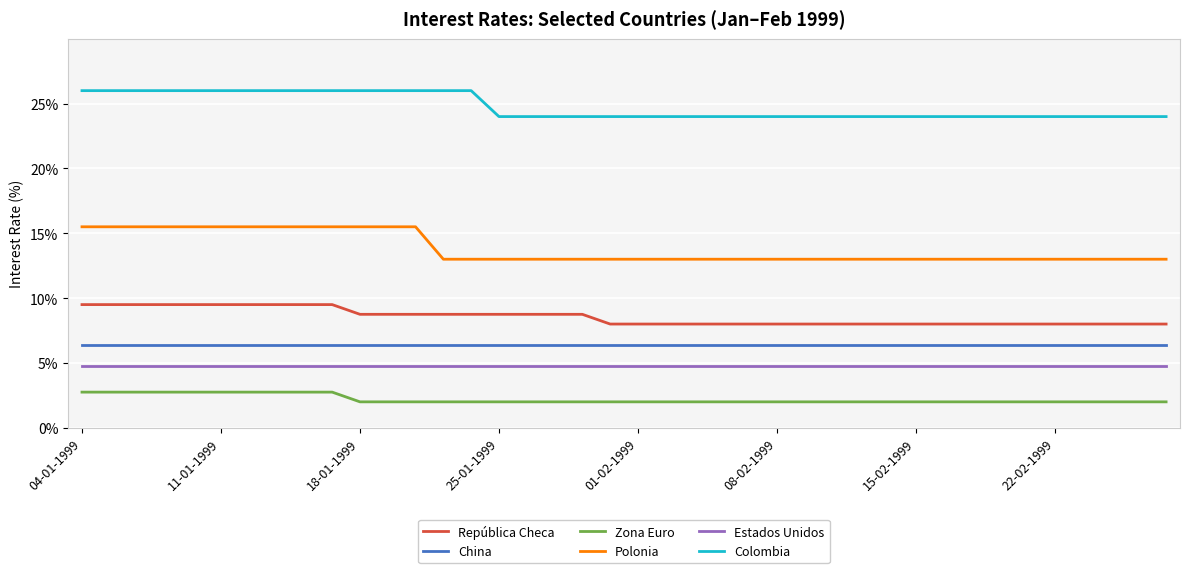

True or false: Estados Unidos and Polonia intersect in this chart.

False